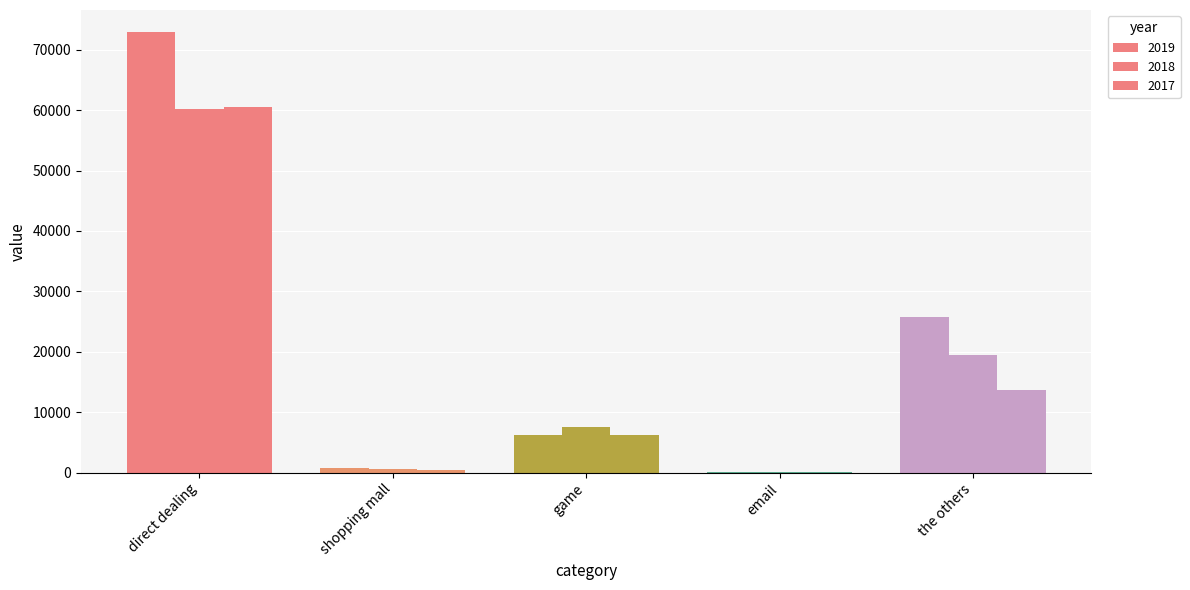

Reading left to right, list all the values displayed in this chart.

2019: 72935	793	6183	23	25717
2018: 60224	526	7545	29	19390
2017: 60502	476	6150	19	13593